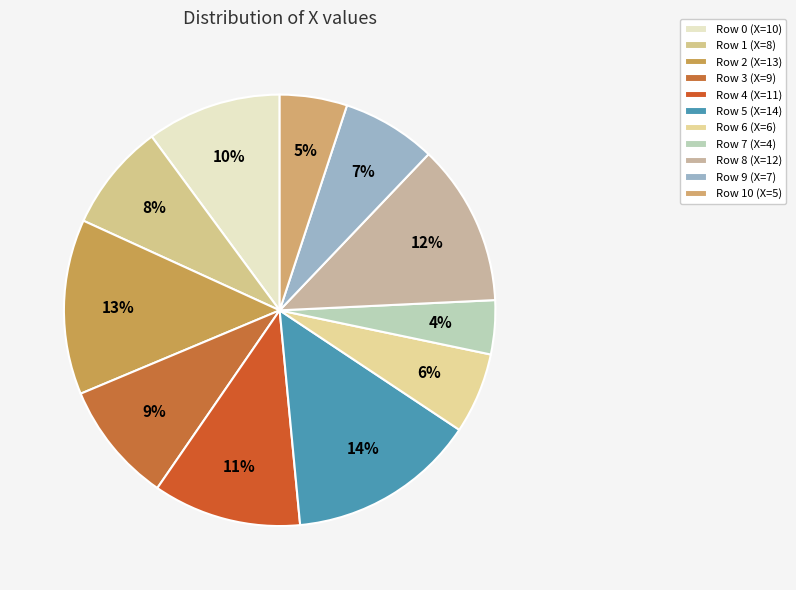

Rank the categories by value from lowest to highest.

Row 7 (X=4), Row 10 (X=5), Row 6 (X=6), Row 9 (X=7), Row 1 (X=8), Row 3 (X=9), Row 0 (X=10), Row 4 (X=11), Row 8 (X=12), Row 2 (X=13), Row 5 (X=14)